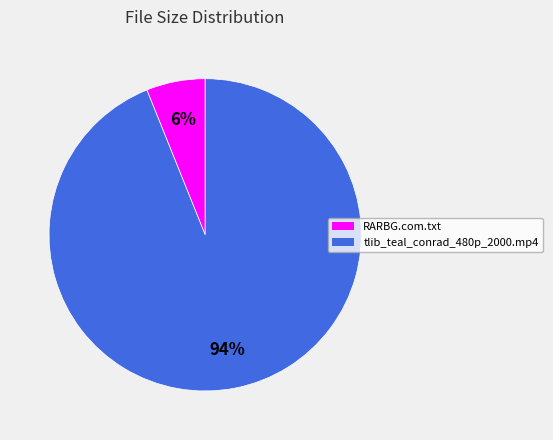

Is it true that RARBG.com.txt is 6% of the pie?

True